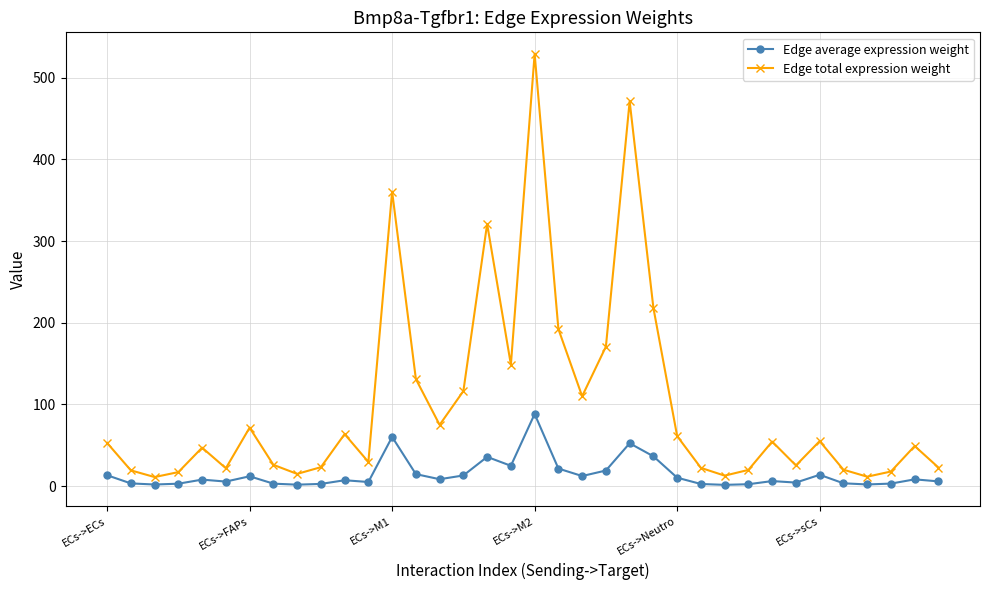

Rank the series by their maximum value, from highest to lowest.

Edge total expression weight, Edge average expression weight